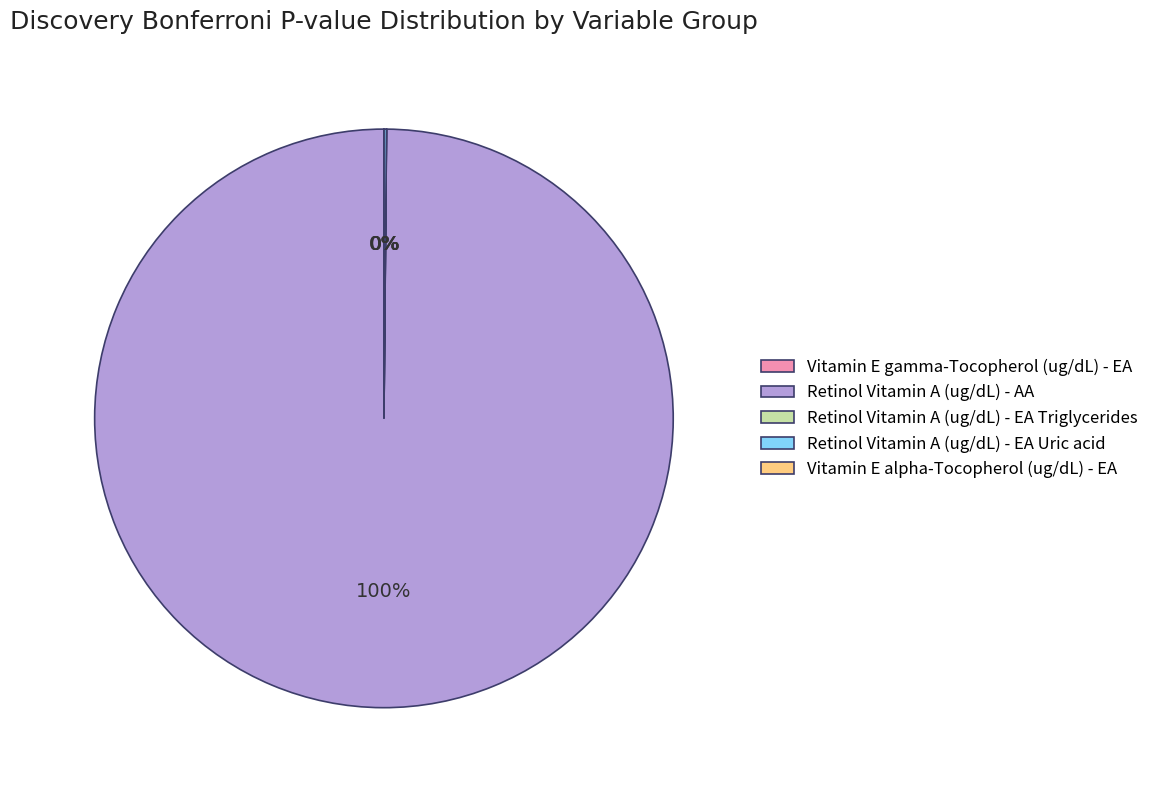

Does Retinol Vitamin A (ug/dL) - AA account for over 50% of the chart?

Yes